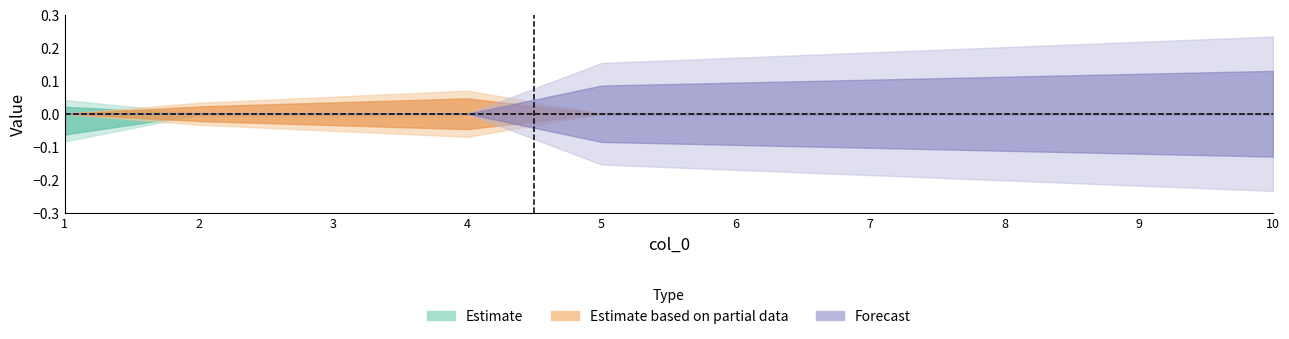

True or false: col_1 has more than 0 interior local peaks.

False